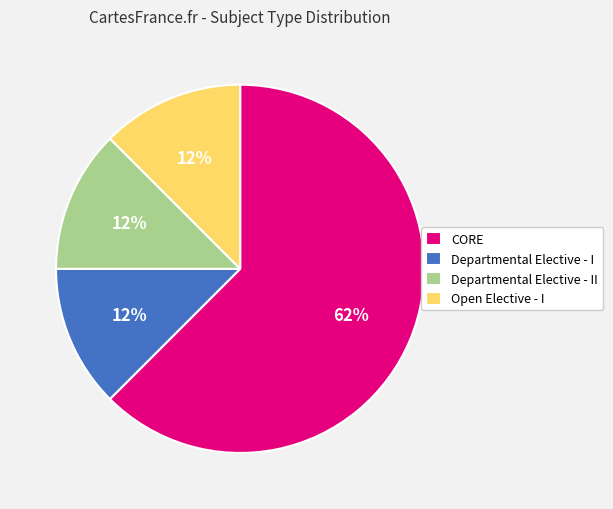

Combined, do Open Elective - I and CORE account for over 50%?

Yes